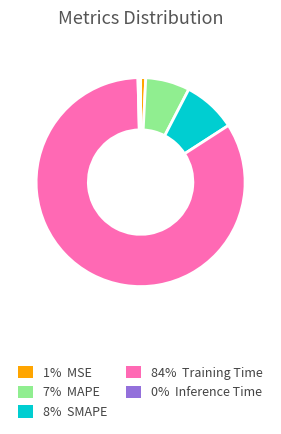

Do 84% Training Time and 1% MSE together represent more than half of the pie?

Yes